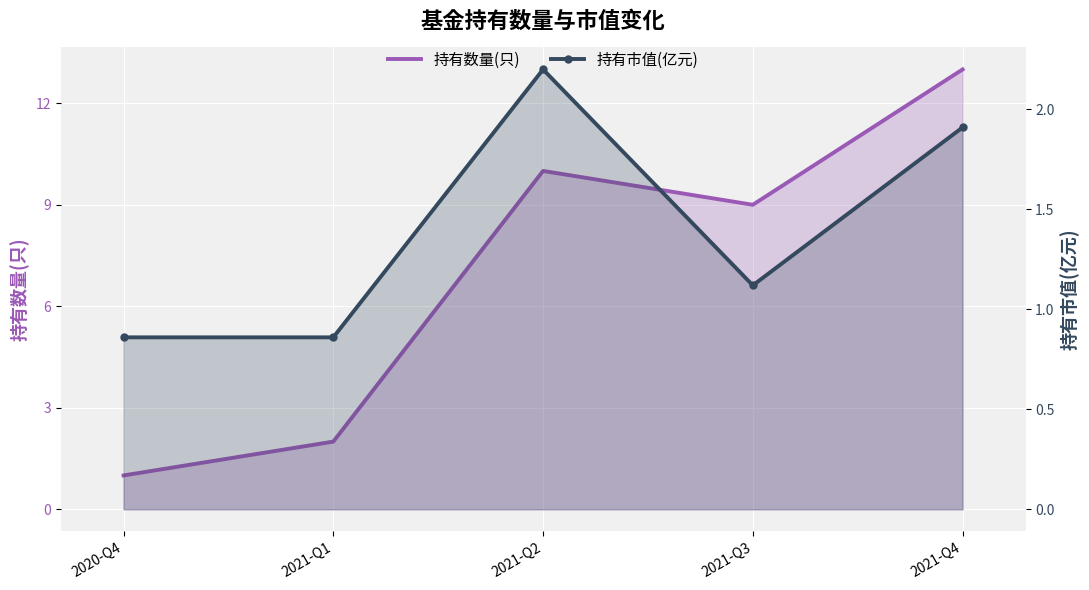

Where is the first local minimum for 持有数量(只)?

2021-Q3